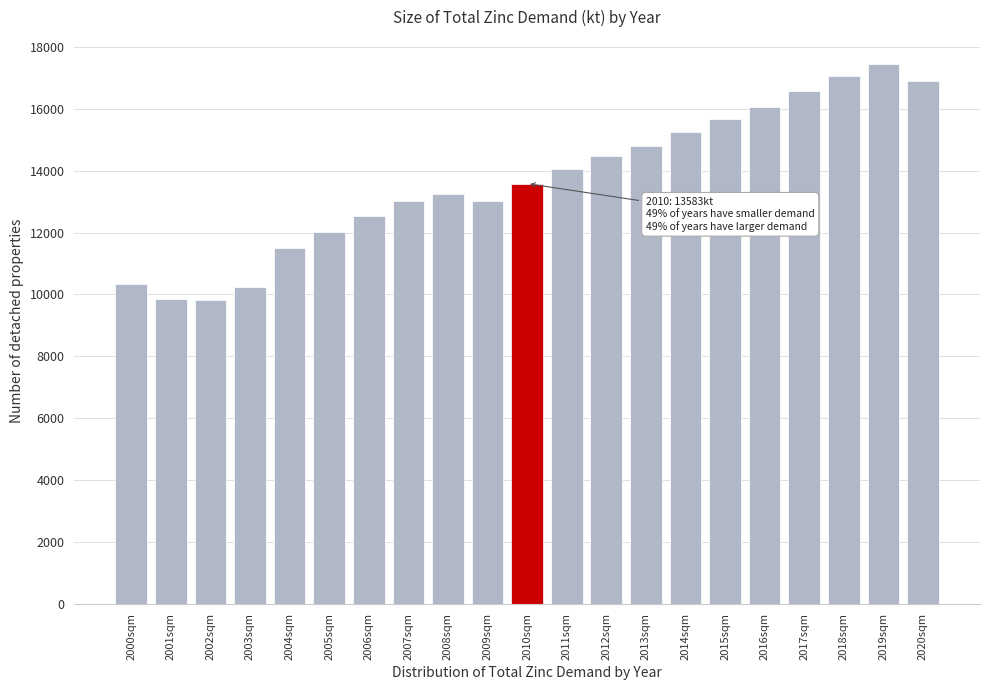

Which has a higher value, 2002sqm or 2000sqm?

2000sqm